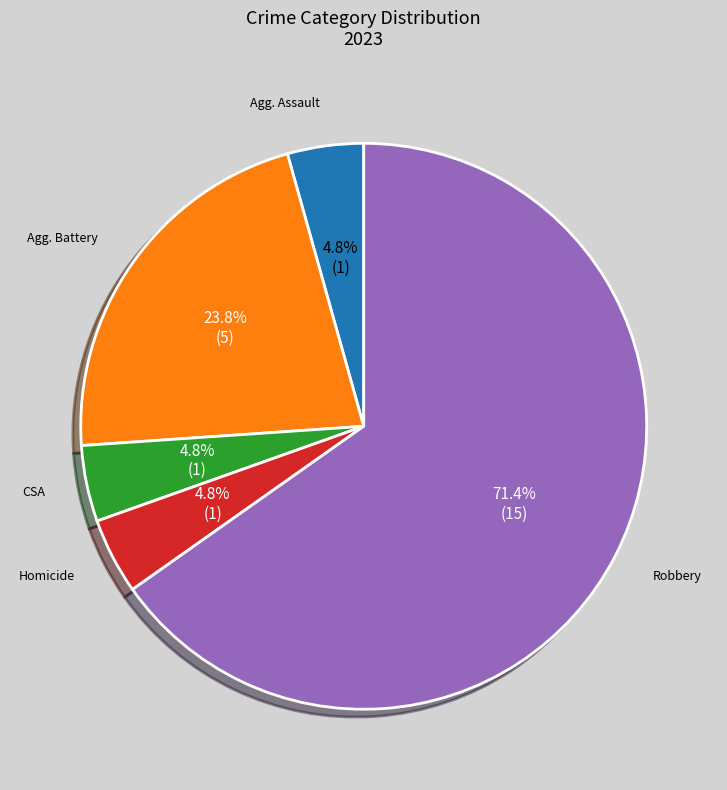

To the nearest percent, what is the average slice percentage?

20%